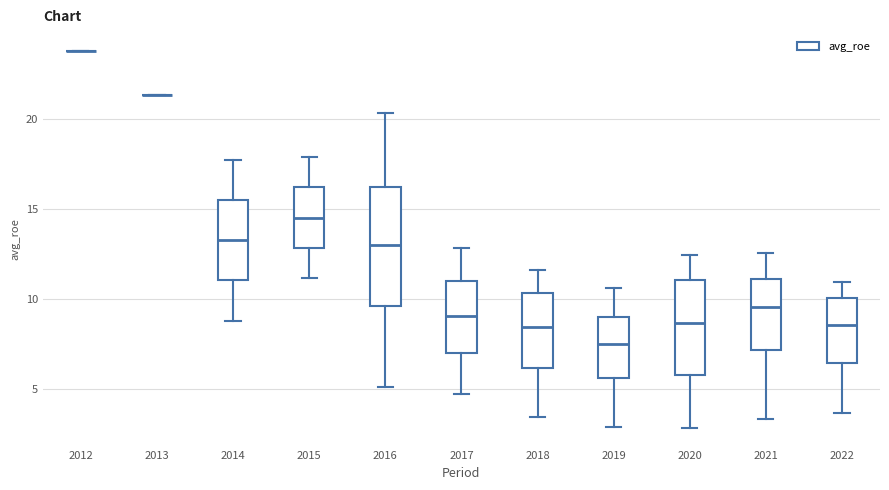

Comparing the boxes themselves (not the whiskers), which one is the tallest?

2016